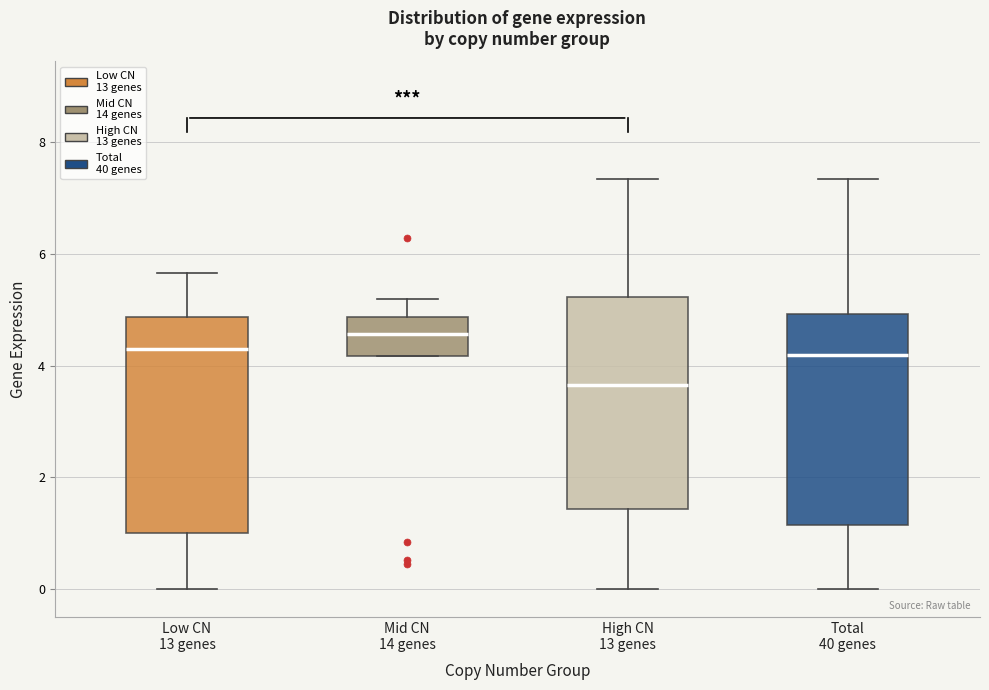

Where does the lower whisker of the box for Low CN 13 genes end on the y-axis? The values are not printed on the chart, so give them approximately, as read against the axis.

0.0